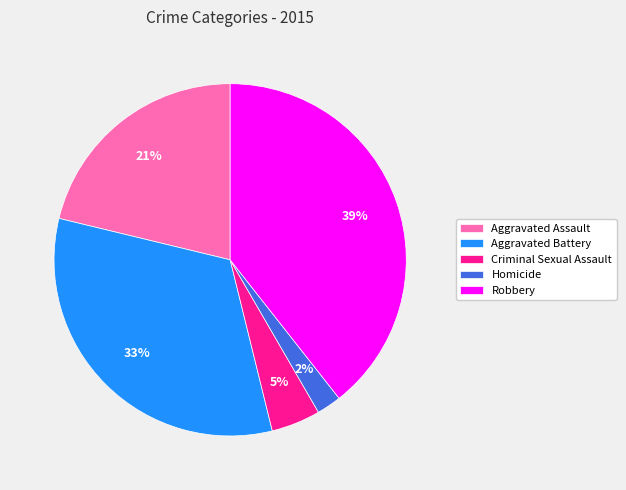

What is the smallest slice in the pie chart?

Homicide